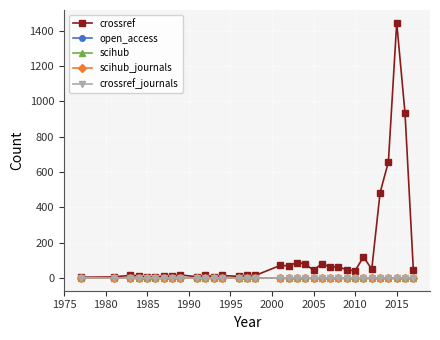

Reading left to right, list all the values displayed in this chart.

crossref: 4	6	15	12	4	5	11	11	17	7	15	8	14	9	14	14	71	69	87	80	43	81	62	63	46	41	119	50	482	657	1444	931	44
open_access: 0	0	0	0	0	0	0	0	0	0	0	0	0	0	0	0	0	0	0	0	0	0	0	0	0	0	0	0	0	0	0	0	0
scihub: 0	0	0	0	0	0	0	0	0	0	0	0	0	0	0	0	0	0	0	0	0	0	0	0	0	0	0	0	0	0	0	0	0
scihub_journals: 0	0	0	0	0	0	0	0	0	0	0	0	0	0	0	0	0	0	0	0	0	0	0	0	0	0	0	0	0	0	0	0	0
crossref_journals: 1	1	1	1	1	1	1	1	1	1	1	1	1	1	1	1	1	1	1	1	1	1	1	1	1	1	1	1	1	1	1	1	1